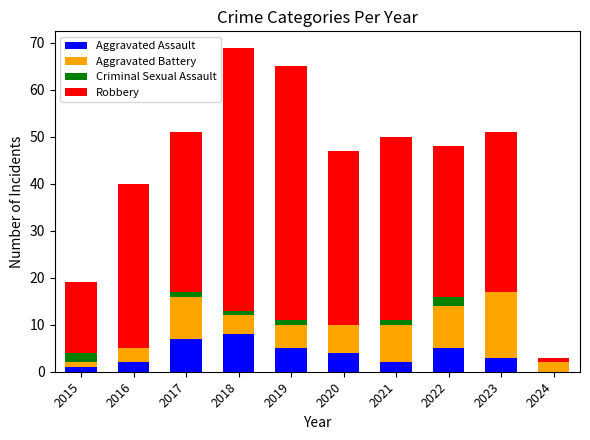

What is the sum of all Aggravated Assault values?

37